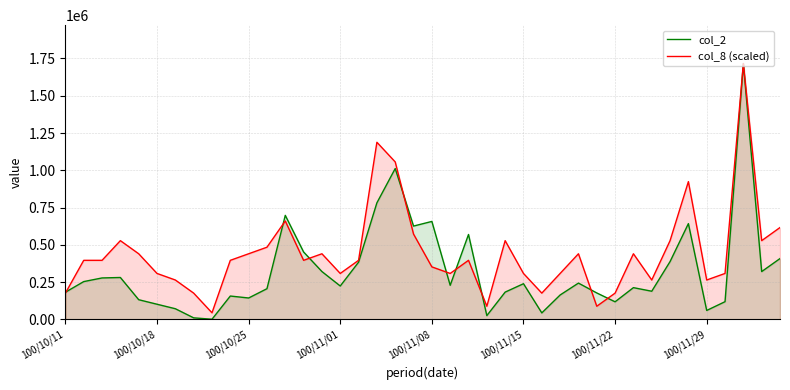

What is the maximum value shown in the chart?

1716090.0